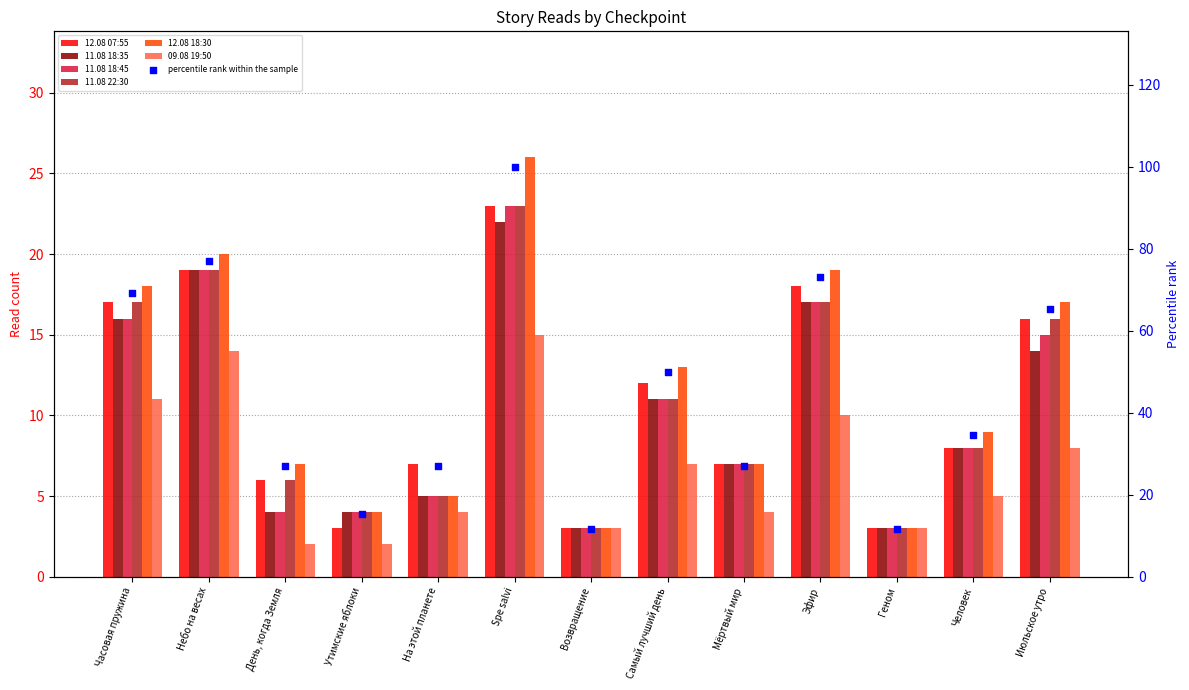

What are all the series names shown in the legend?

12.08 07:55, 11.08 18:35, 11.08 18:45, 11.08 22:30, 12.08 18:30, 09.08 19:50